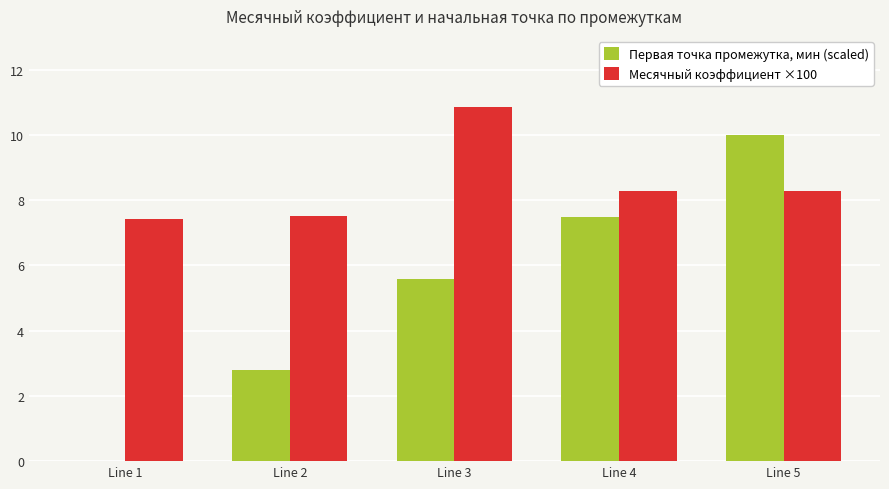

Reading right to left, transcribe all the data shown in this chart.

Первая точка промежутка, мин (scaled): Line 5=10.0	Line 4=7.5	Line 3=5.6	Line 2=2.8	Line 1=0.0
Месячный коэффициент ×100: Line 5=8.3	Line 4=8.3	Line 3=10.9	Line 2=7.5	Line 1=7.4